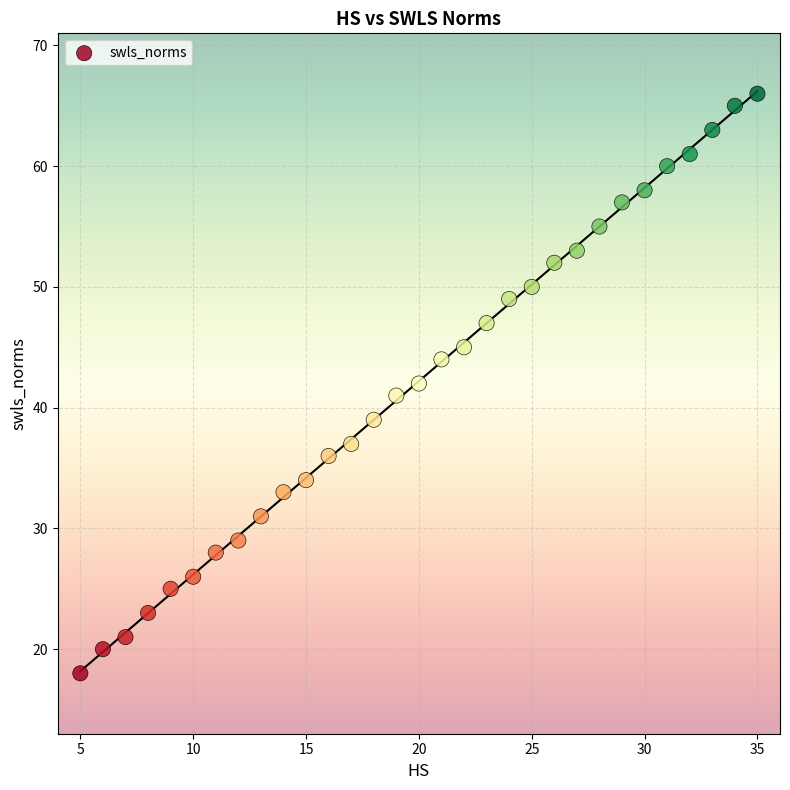

What is the range of Y values (max minus min)?

48